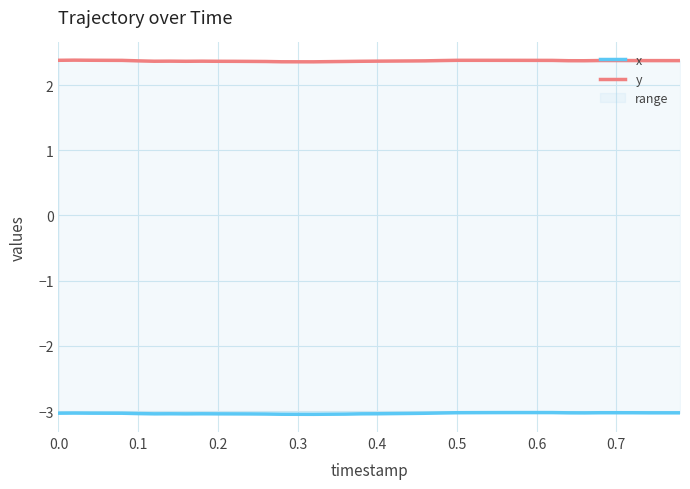

At which category does y reach its first local peak?

0.1